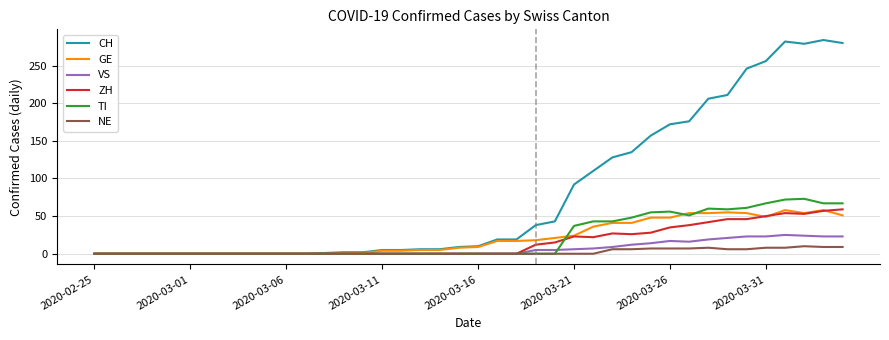

Which series has the largest total across all categories?

CH